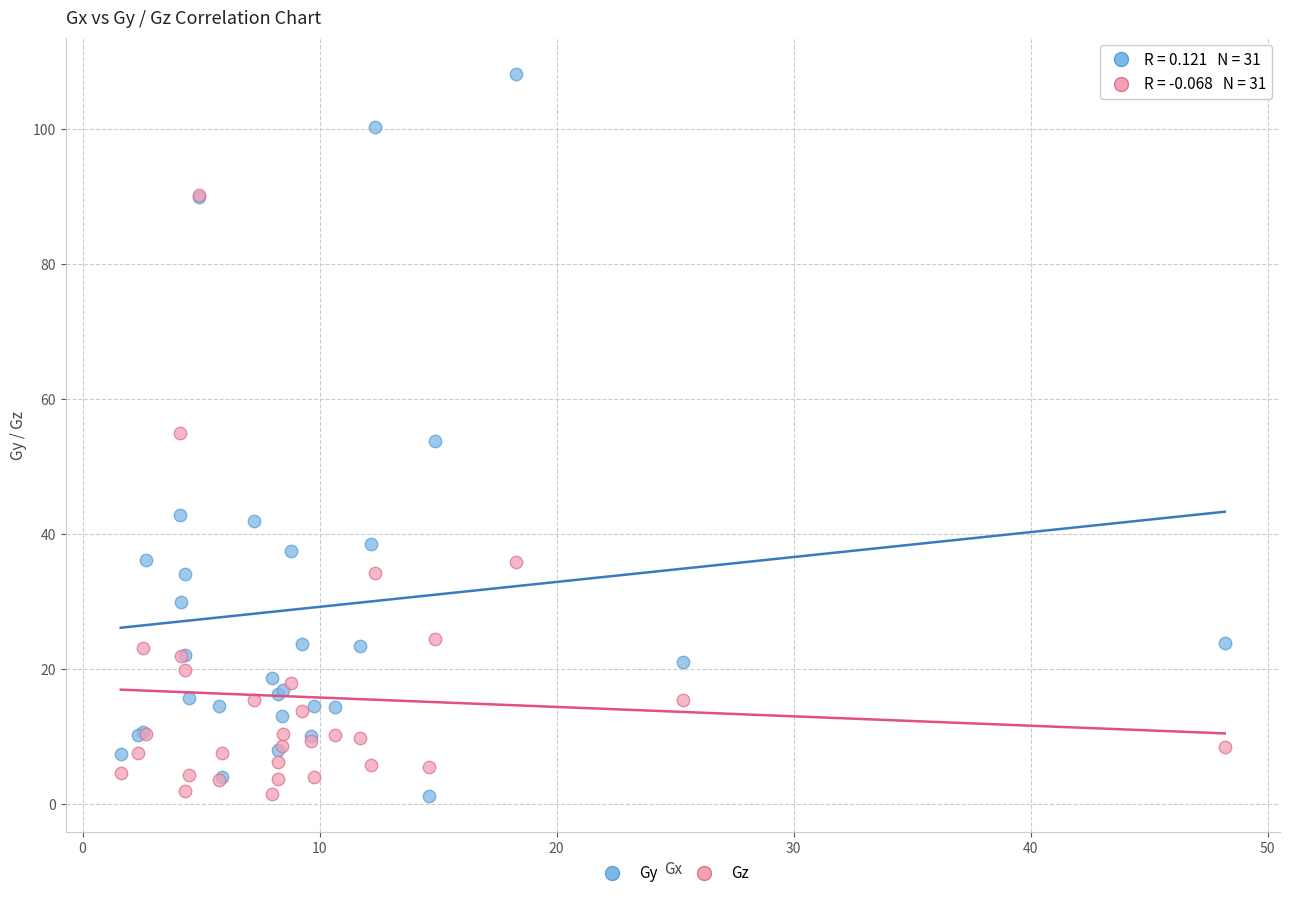

Which series has the largest Y range (max minus min)?

Gy